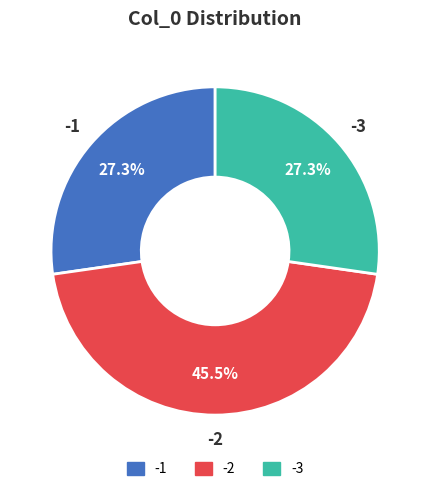

Is there any slice that represents more than half of the pie?

No